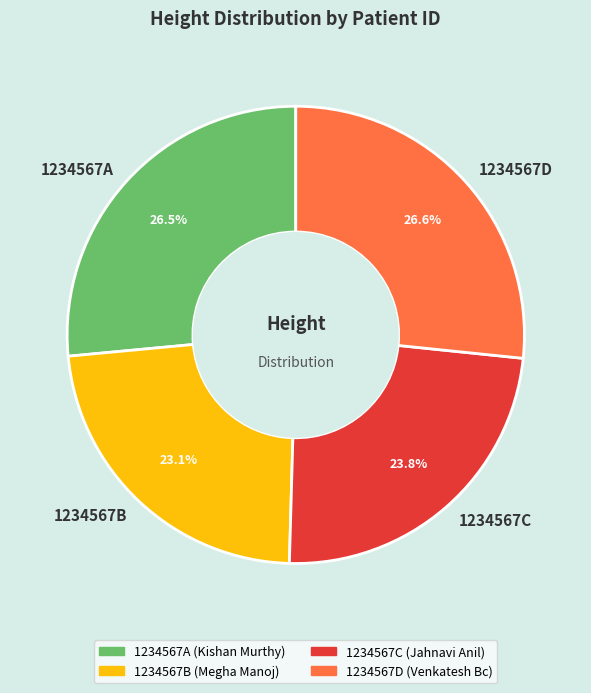

Which category has the smallest portion of the pie?

1234567B